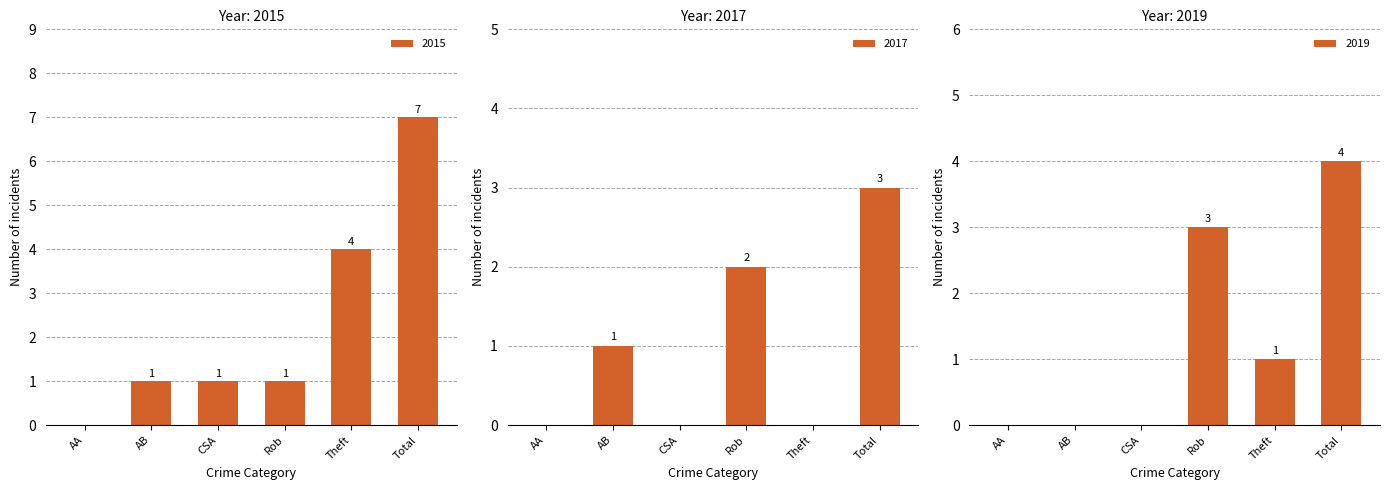

What is the difference between the 2019 values at Rob and AA?

3